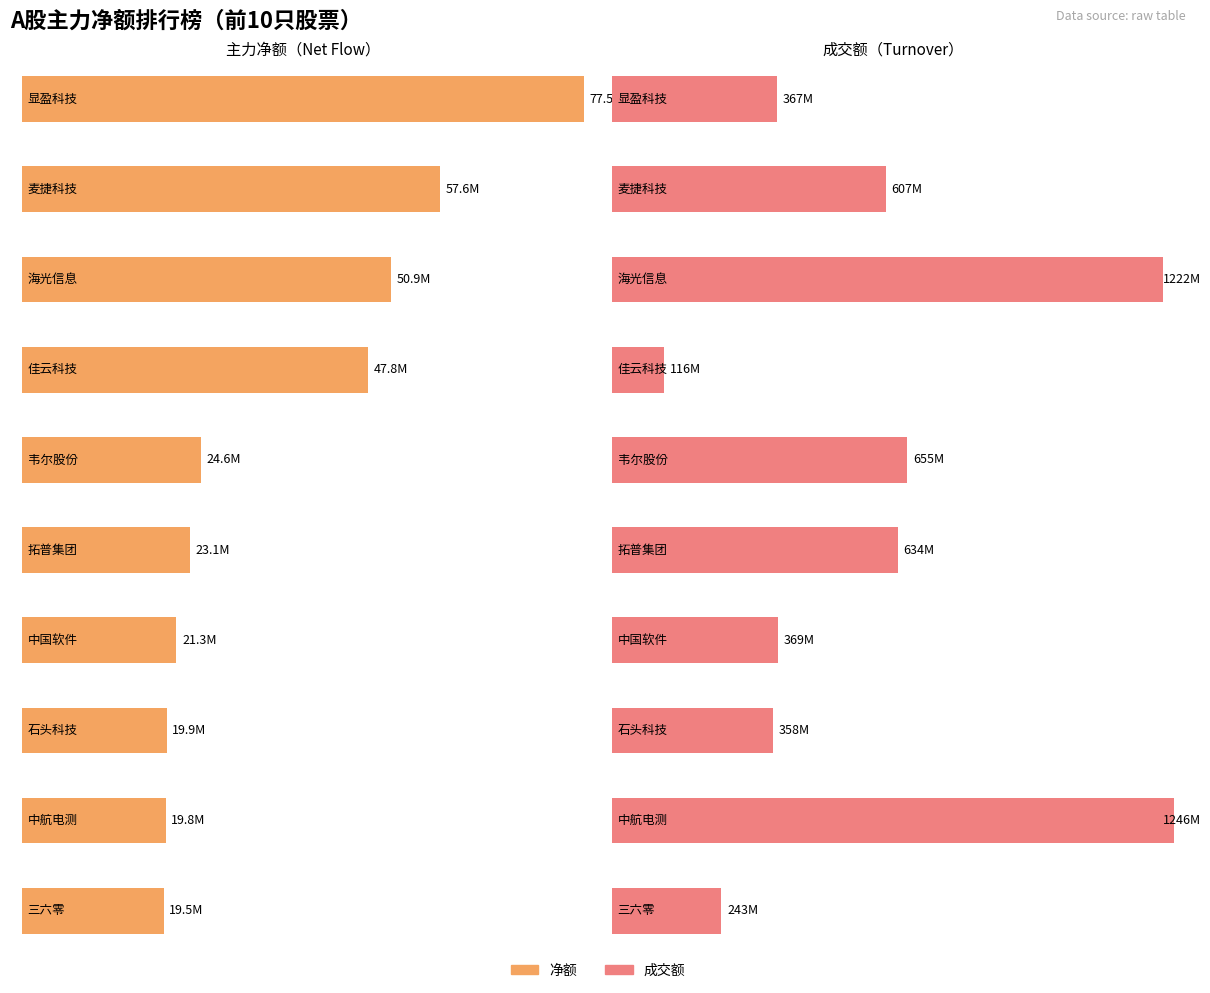

Rank the series by their maximum value, from highest to lowest.

成交额, 净额